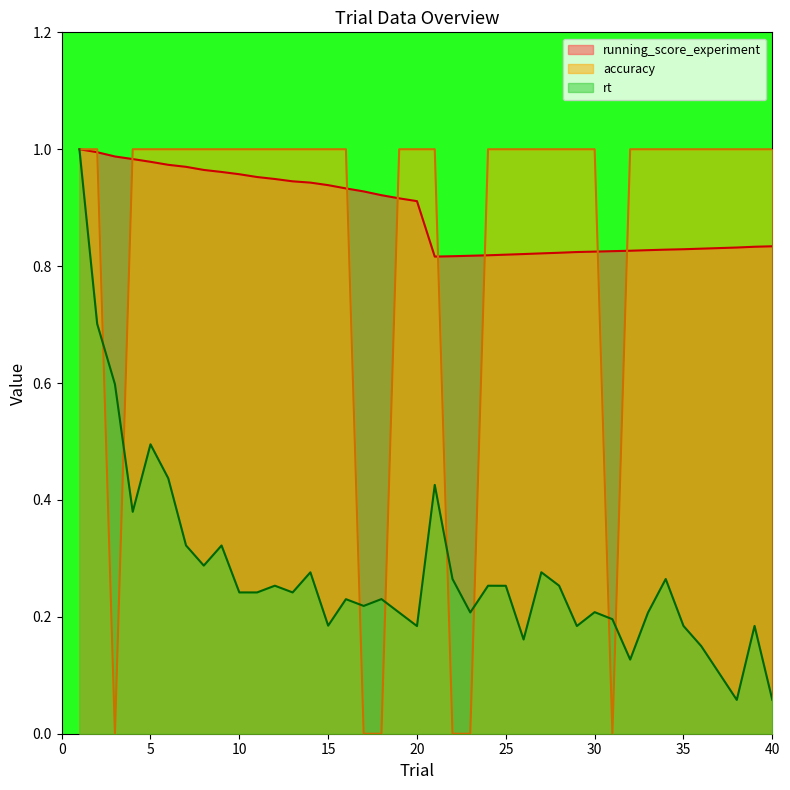

The value of accuracy at 10 is 1.0. True or false?

True